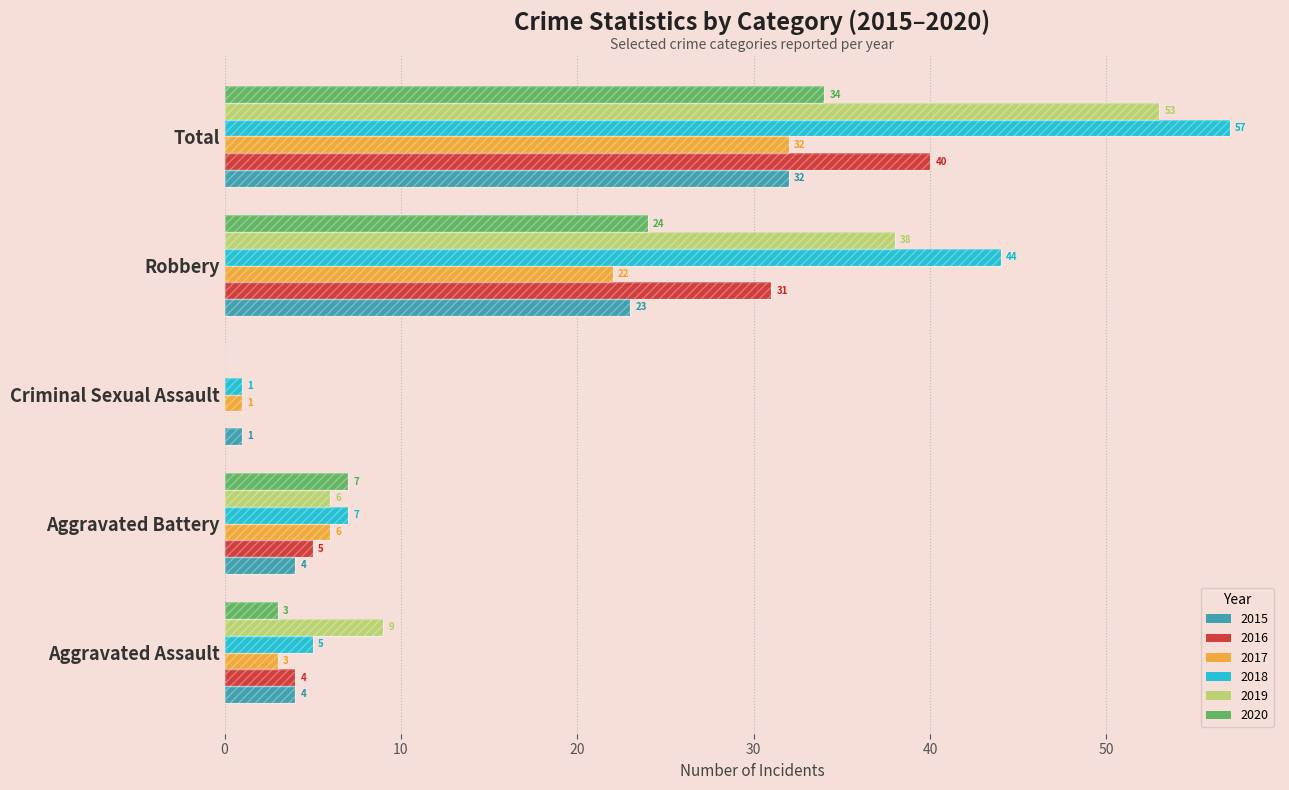

What is the value of the 2016 bar at the 1st from the left?

4